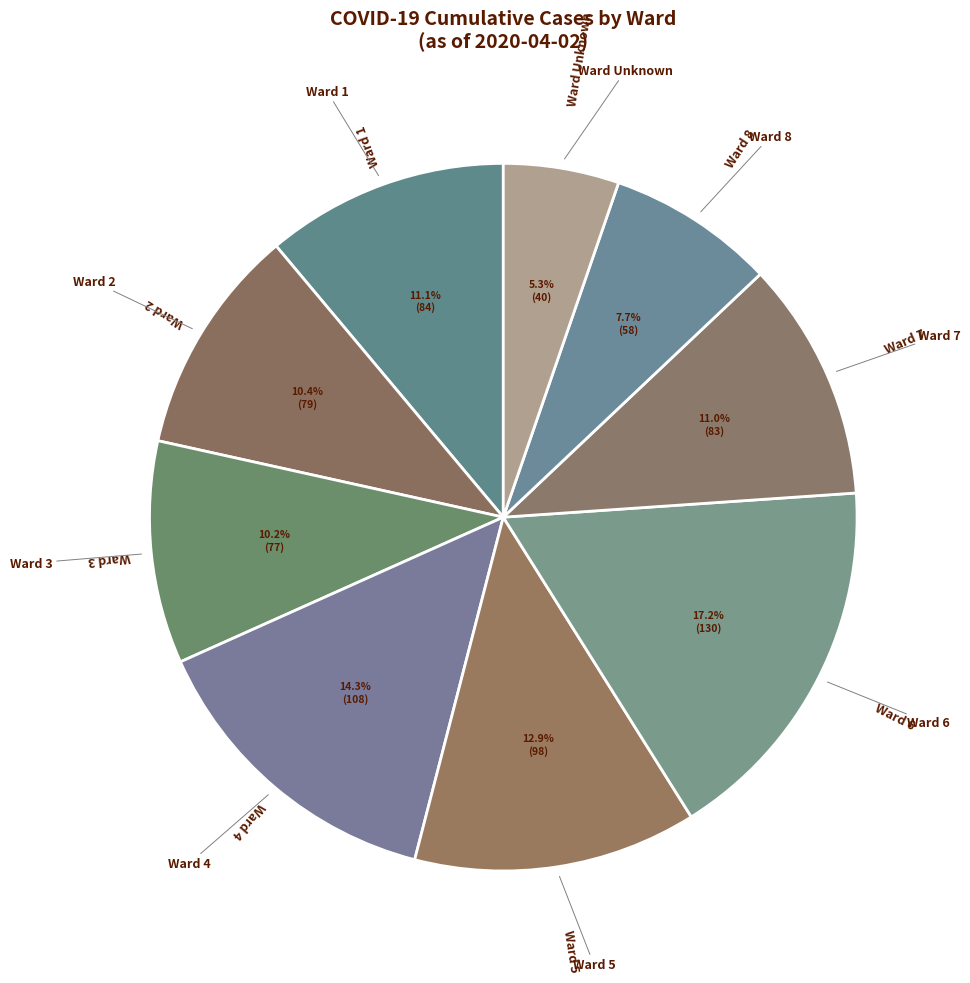

What is the largest slice in the pie chart?

6